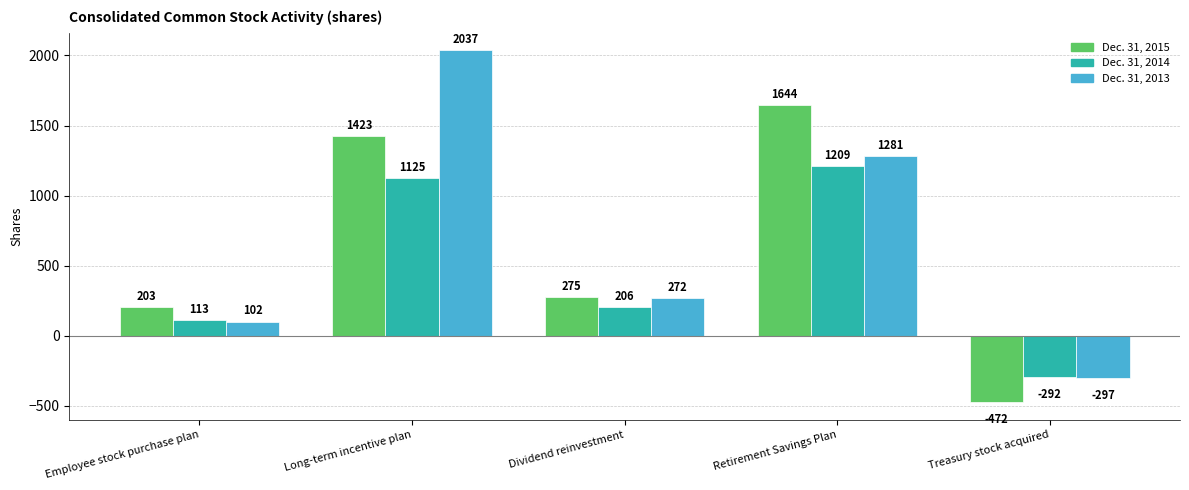

Which series has the largest range (max minus min)?

Dec. 31, 2013